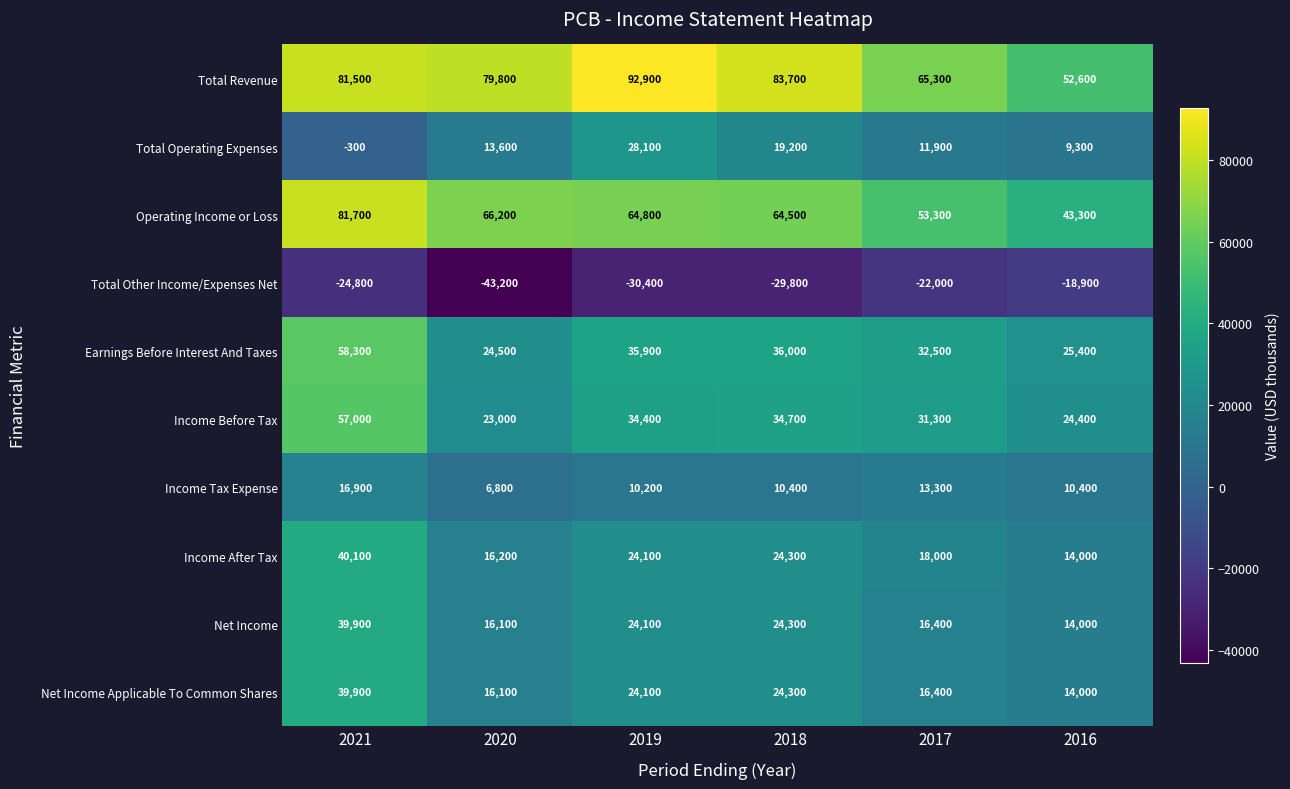

What is the sum of the Income Before Tax values at 2021 and 2016?

81400